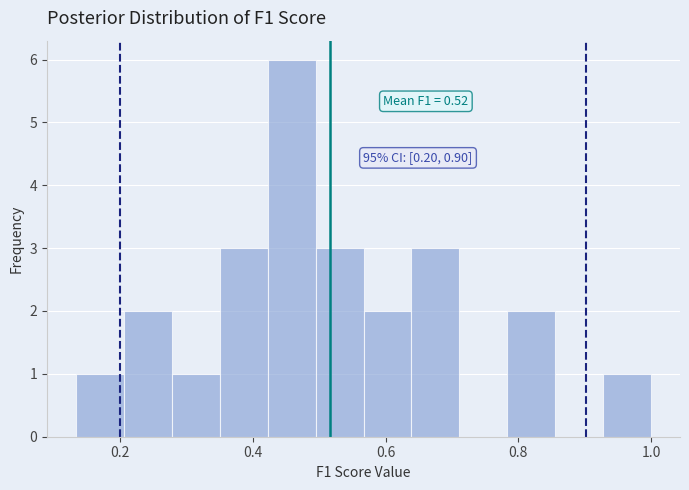

Read against the x-axis, roughly where is the centre of the tallest bar?

0.46